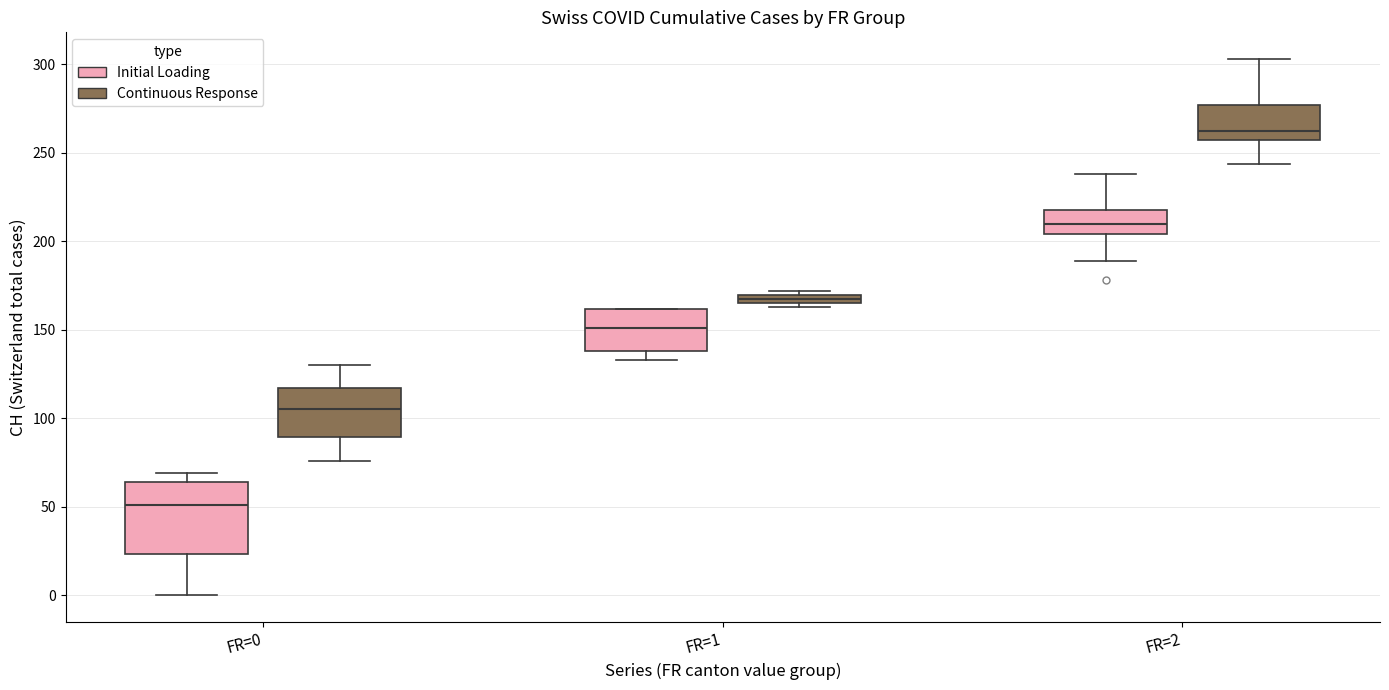

Which box is the tallest, from its lower edge to its upper edge?

FR=0 (Initial Loading)